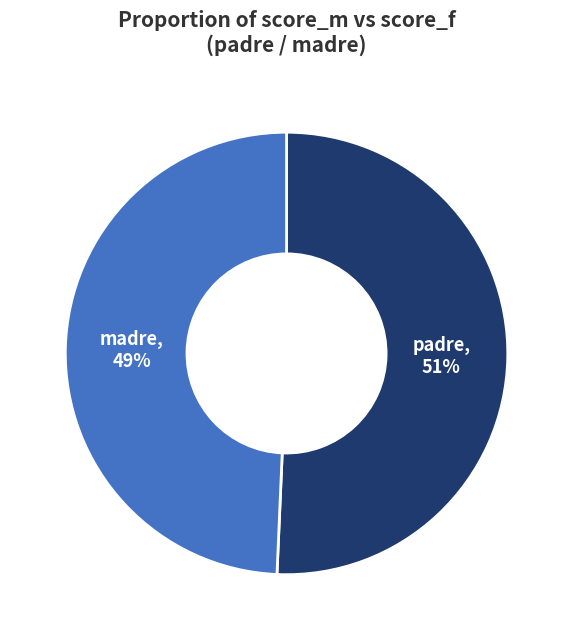

Which slice is the largest?

padre